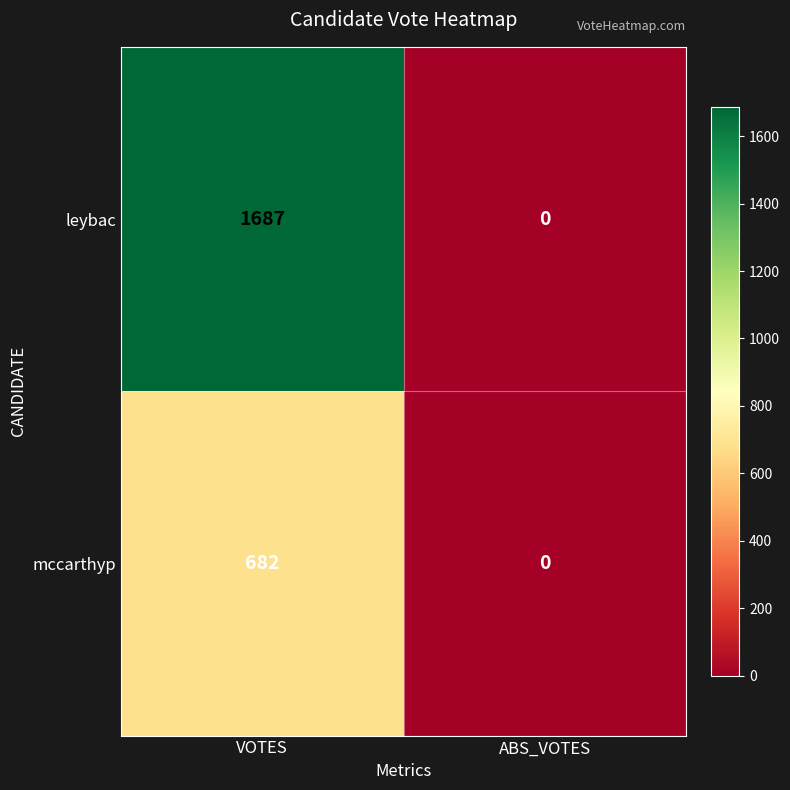

Rank the series by their average value, from highest to lowest.

leybac, mccarthyp